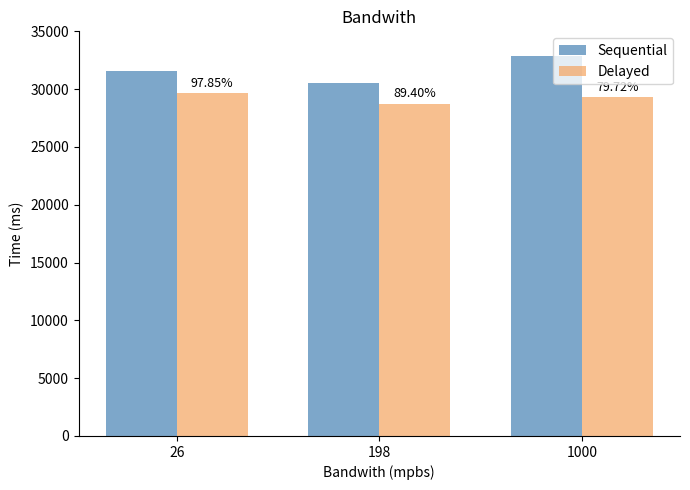

At how many categories does at least one series exceed 28952?

3